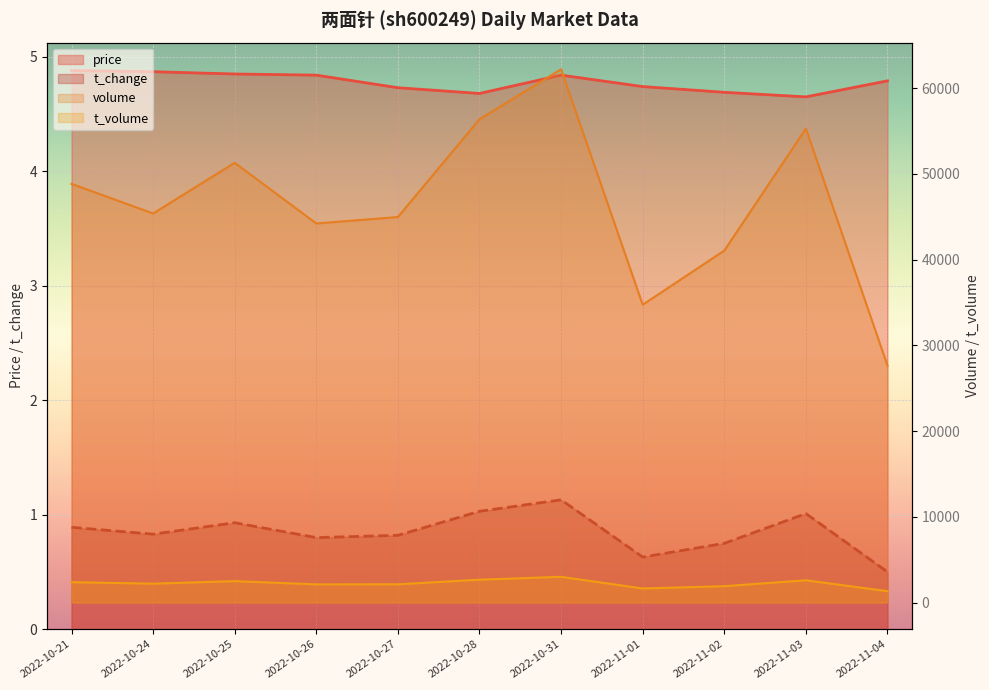

What is the minimum value for t_volume?

1324.0